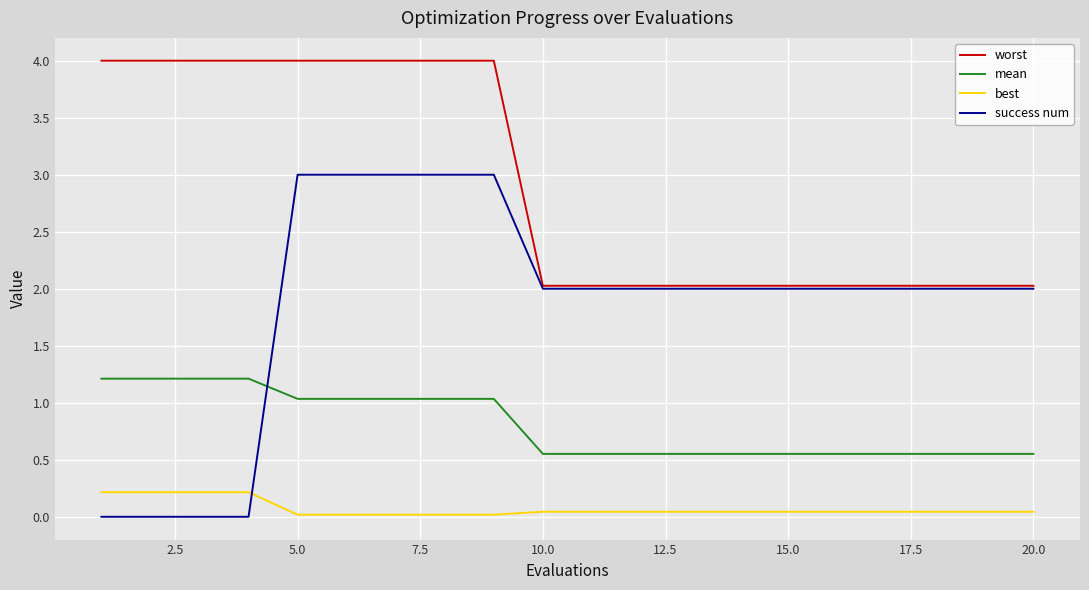

List the series in order of their overall mean, highest first.

worst, success num, mean, best